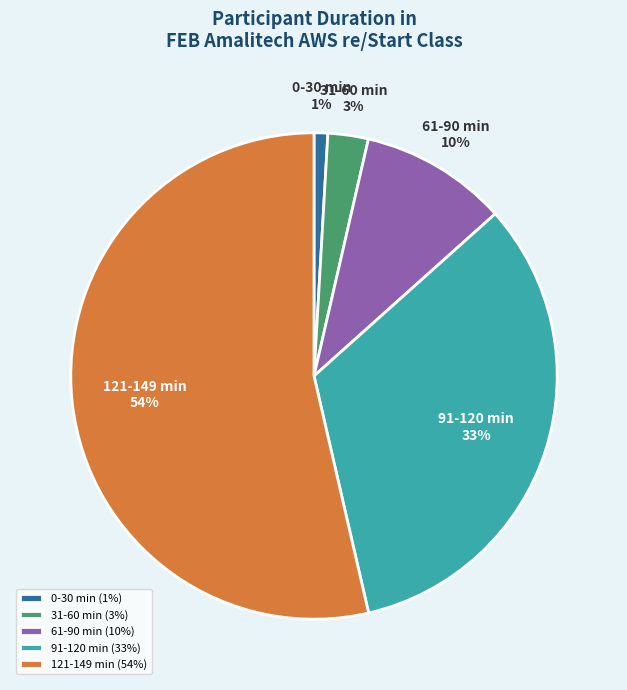

To the nearest percent, what portion does 91-120 min represent?

33%